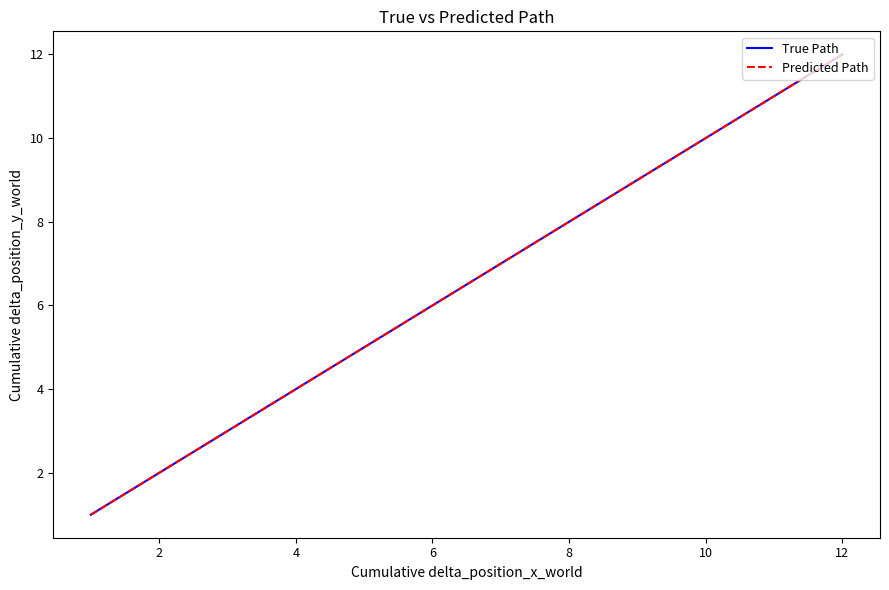

Is this an area chart (filled region under the line)?

No